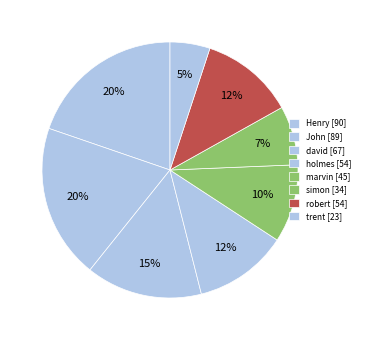

How many slices are in this pie chart?

8